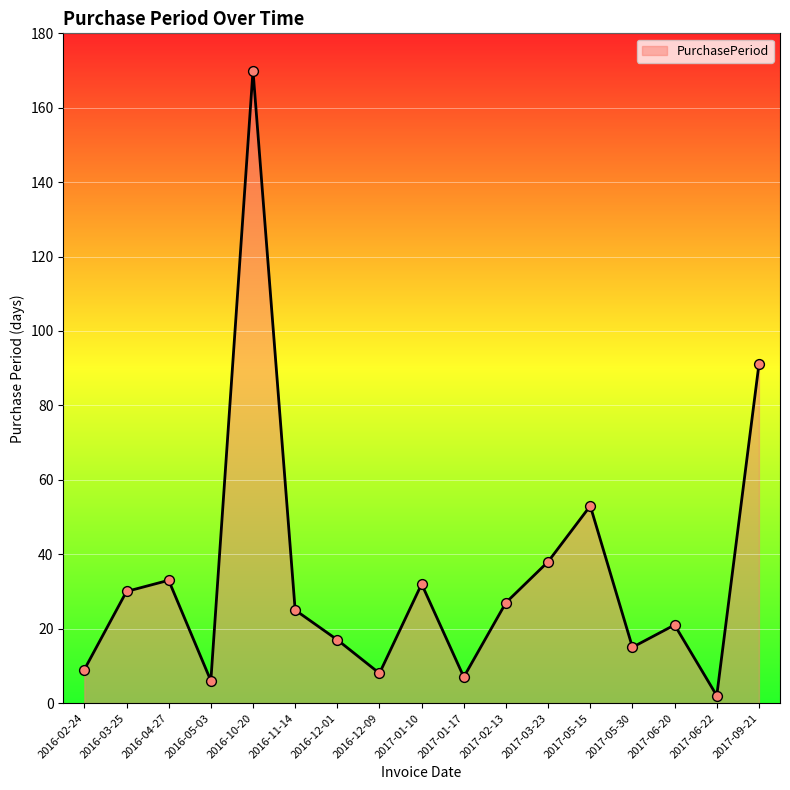

Between 2017-01-10 and 2016-10-20, which is larger?

2016-10-20